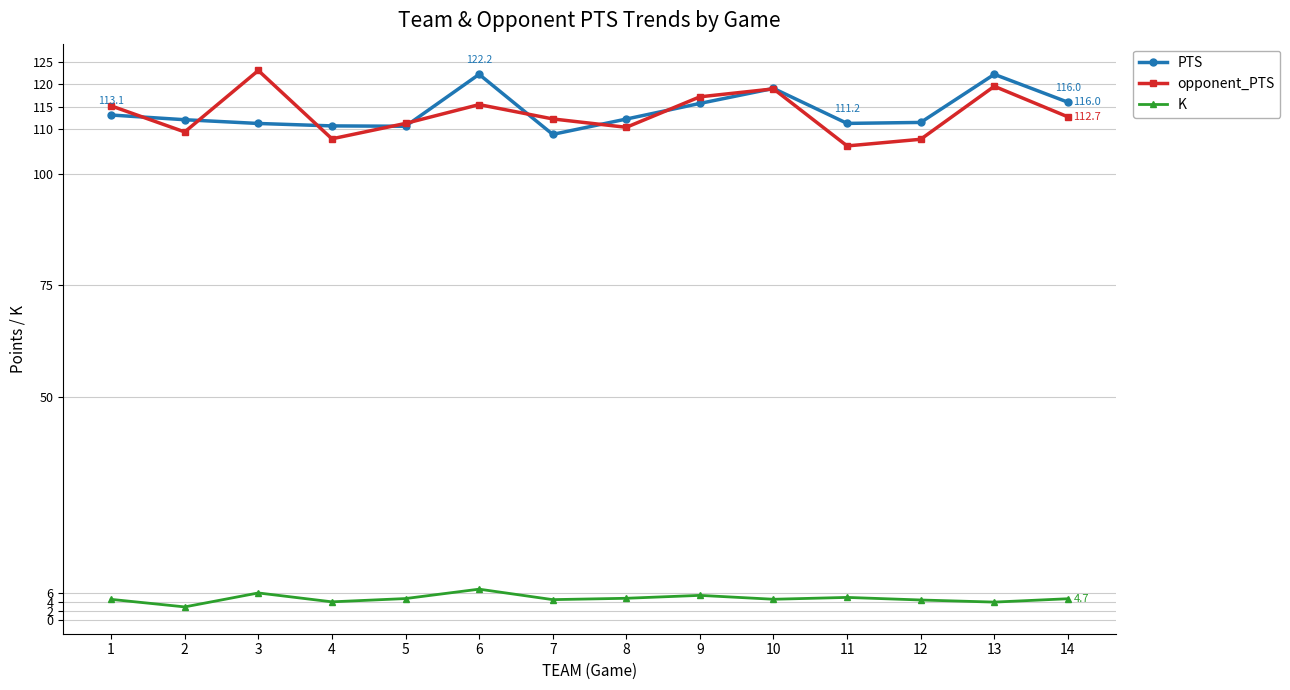

At how many categories does at least one series exceed 80?

14